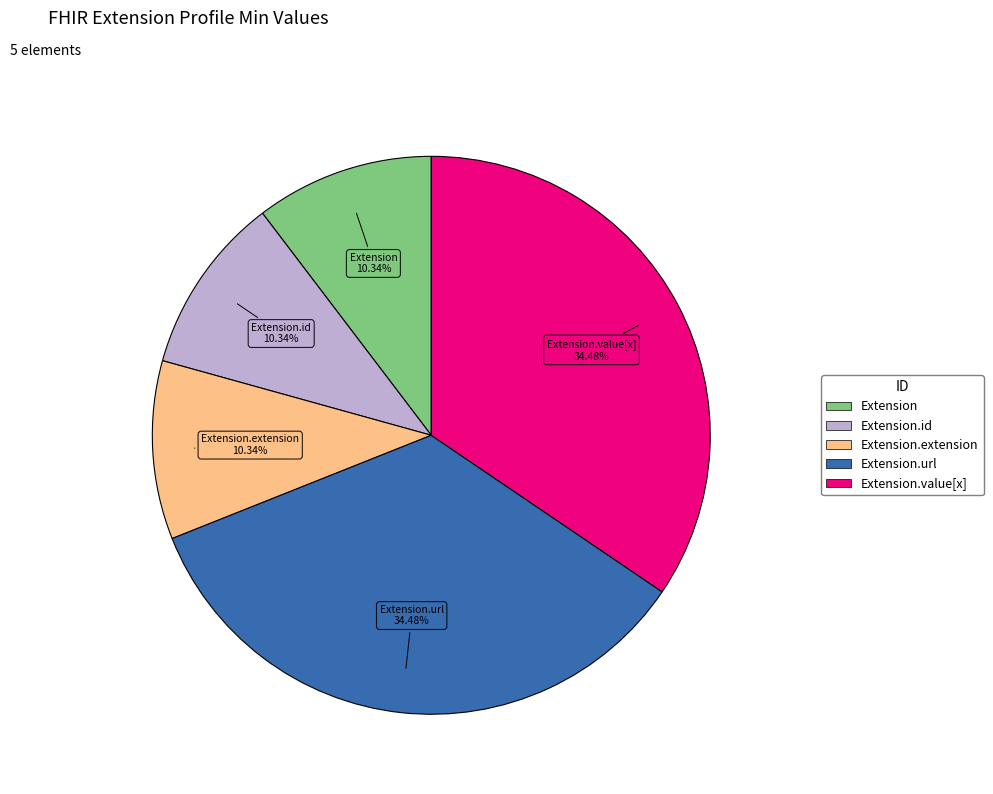

Does any single category account for the majority?

No